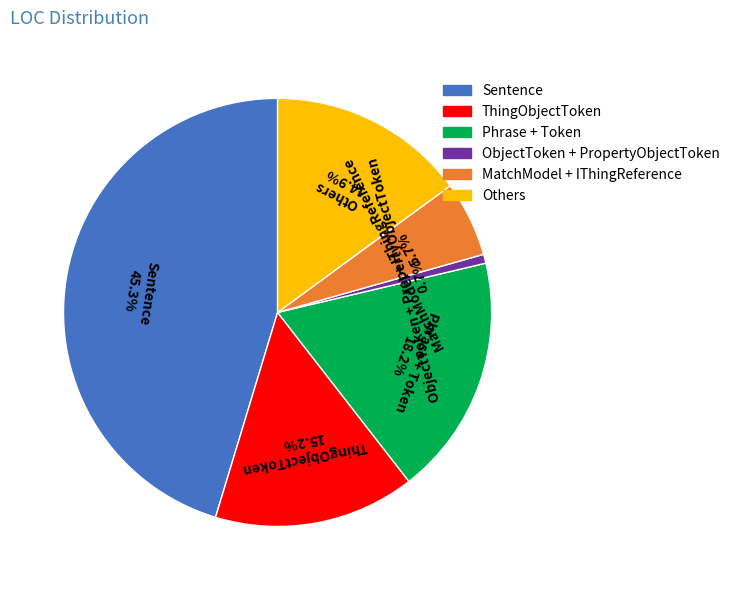

Is MatchModel + IThingReference the majority of the pie?

No